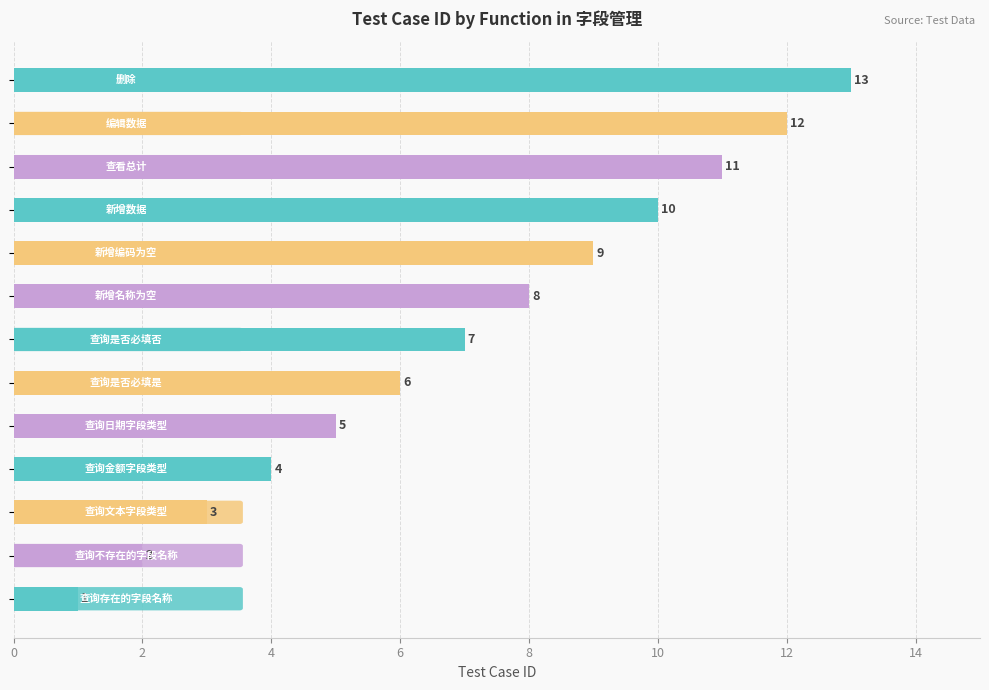

What is the sum of all values?

91